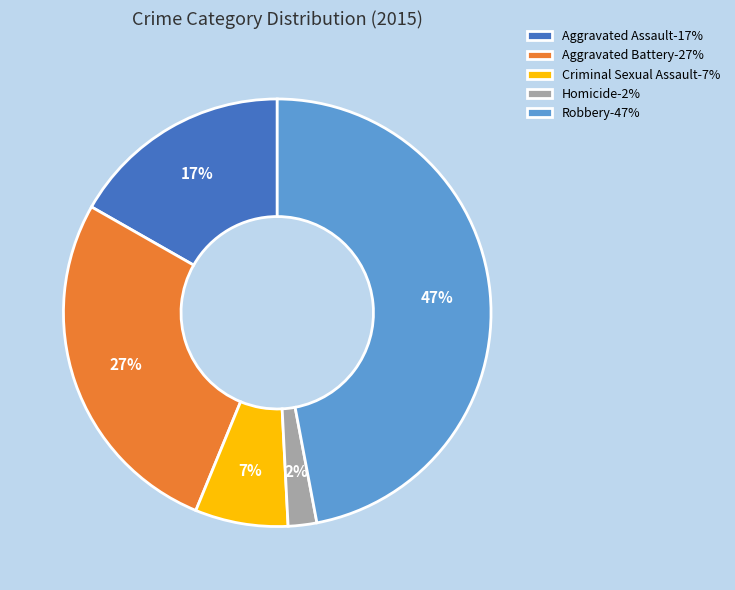

To the nearest percent, what is the difference between the Homicide-2% and Aggravated Battery-27% slice percentages?

25%